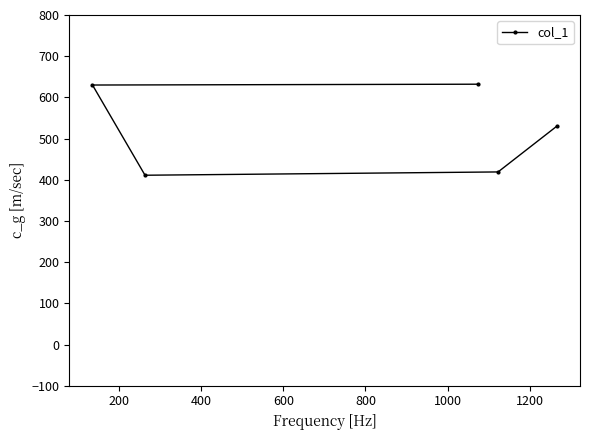

What is the smallest value displayed?

411